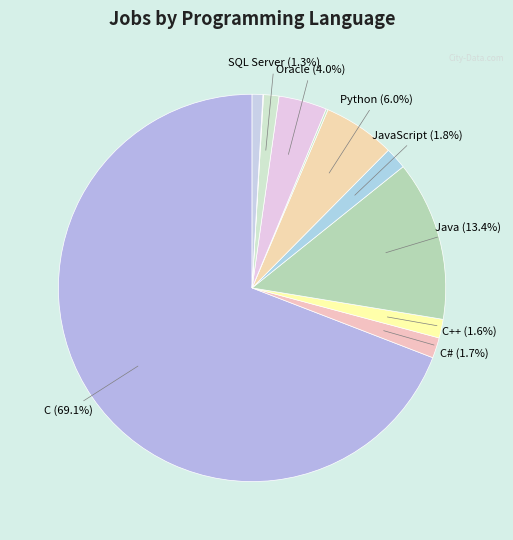

Which slice represents more than half of the pie?

C